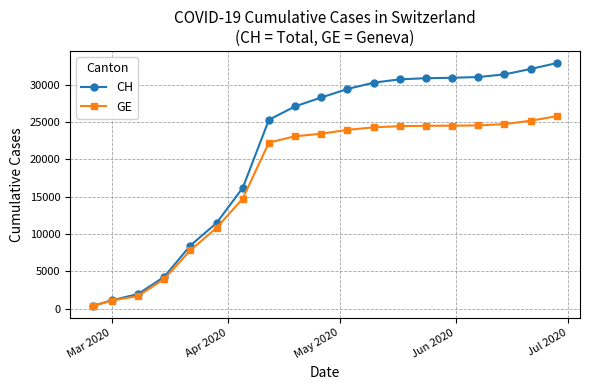

Does the chart display data point markers on the line(s)?

Yes